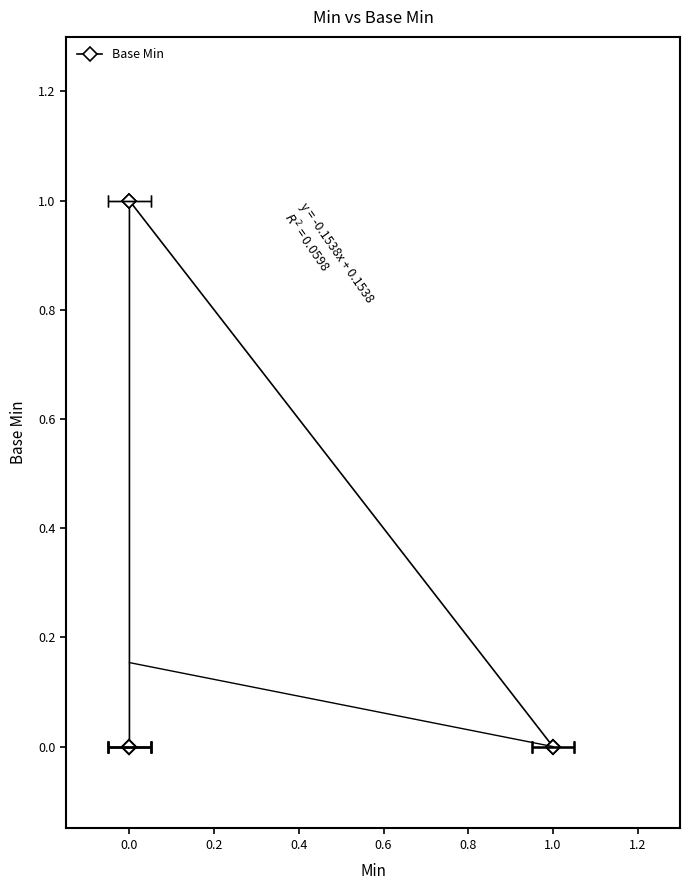

What is the difference between the maximum and minimum values?

1